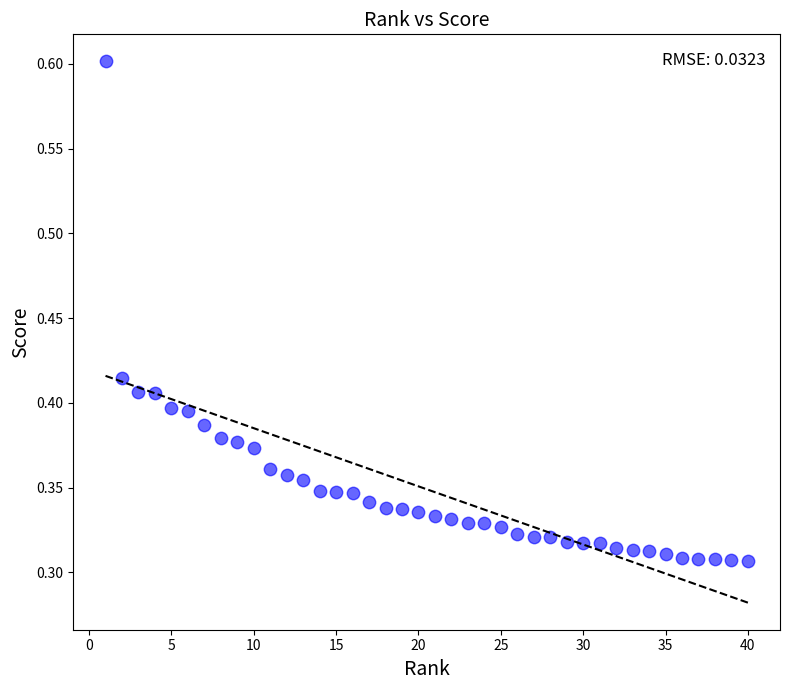

What is the range of X values (max minus min)?

39.0